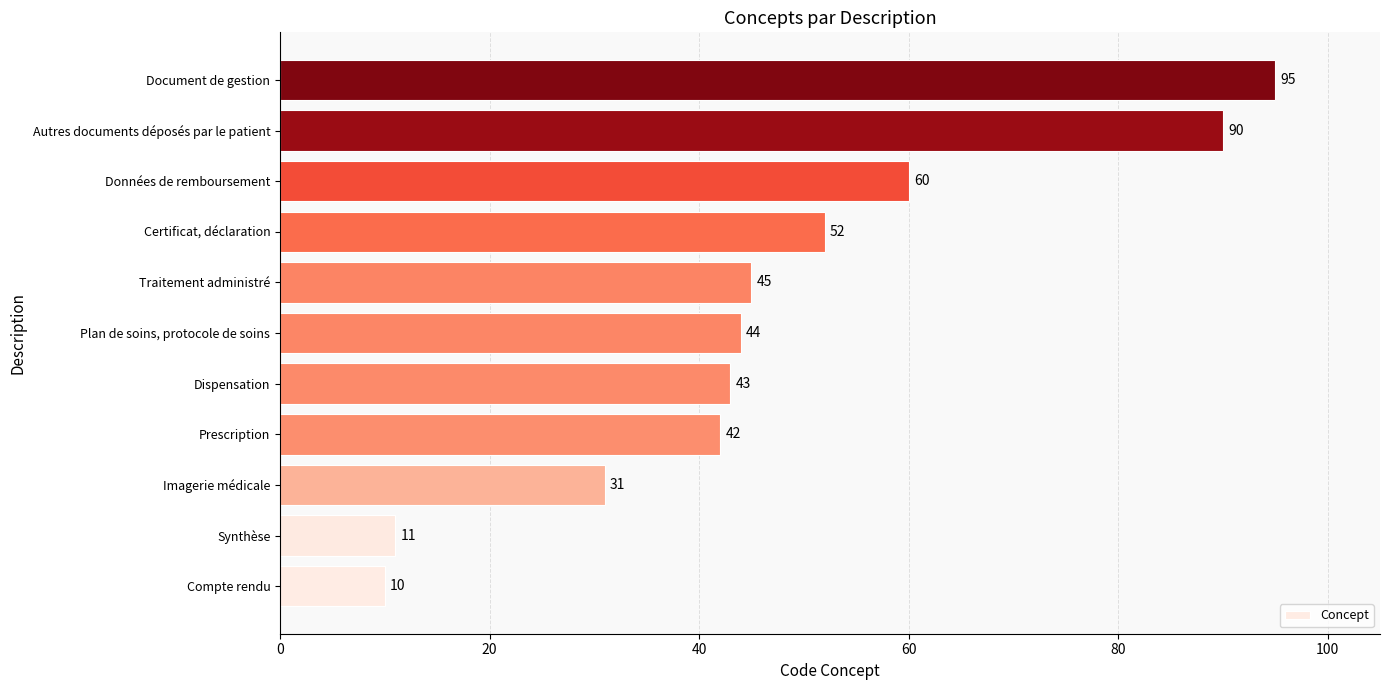

True or false: the data shows 60 at Données de remboursement.

True